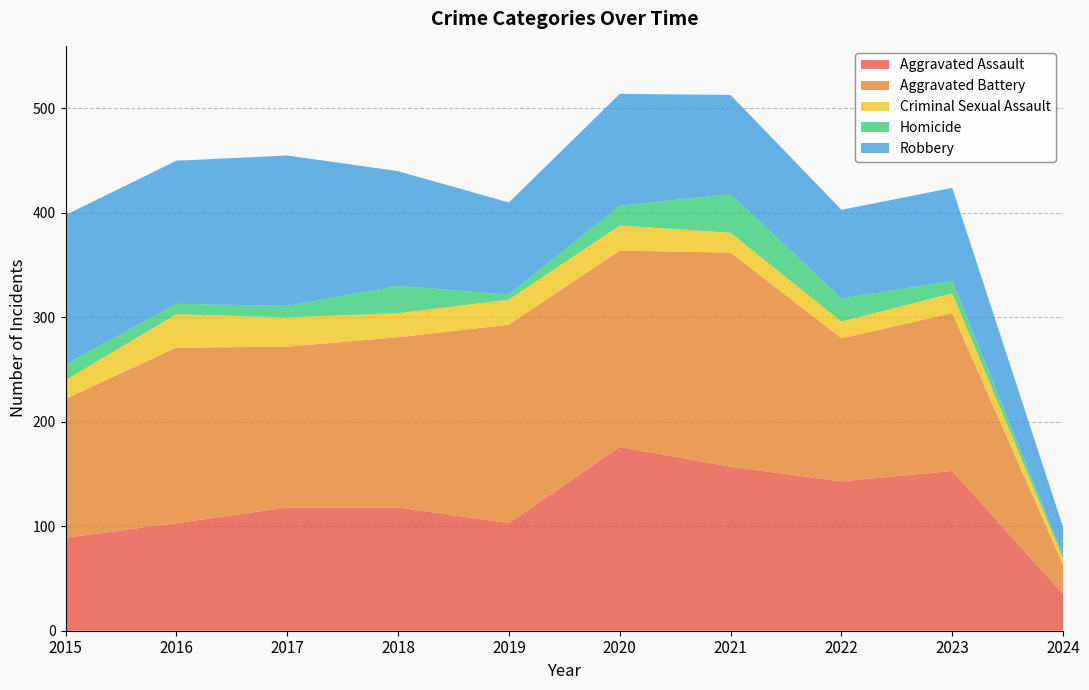

Reading right to left, what are all the values shown in this chart?

Aggravated Assault: 35	153	143	157	176	103	118	118	103	89
Aggravated Battery: 28	151	137	205	188	190	163	154	168	133
Criminal Sexual Assault: 6	19	16	19	24	24	23	28	32	18
Homicide: 3	12	22	37	19	5	26	11	10	15
Robbery: 27	89	85	95	107	88	110	144	137	143